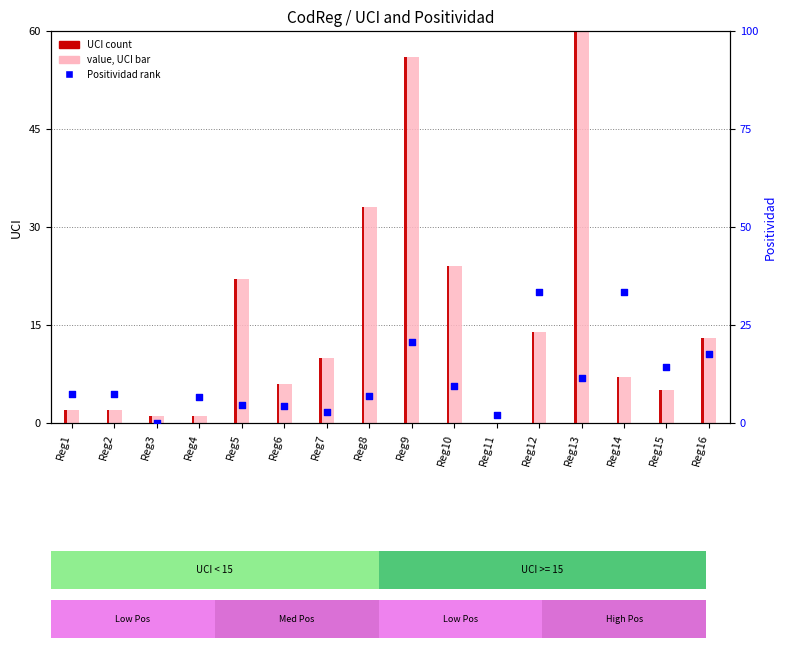

At how many categories does at least one series exceed 100?

1